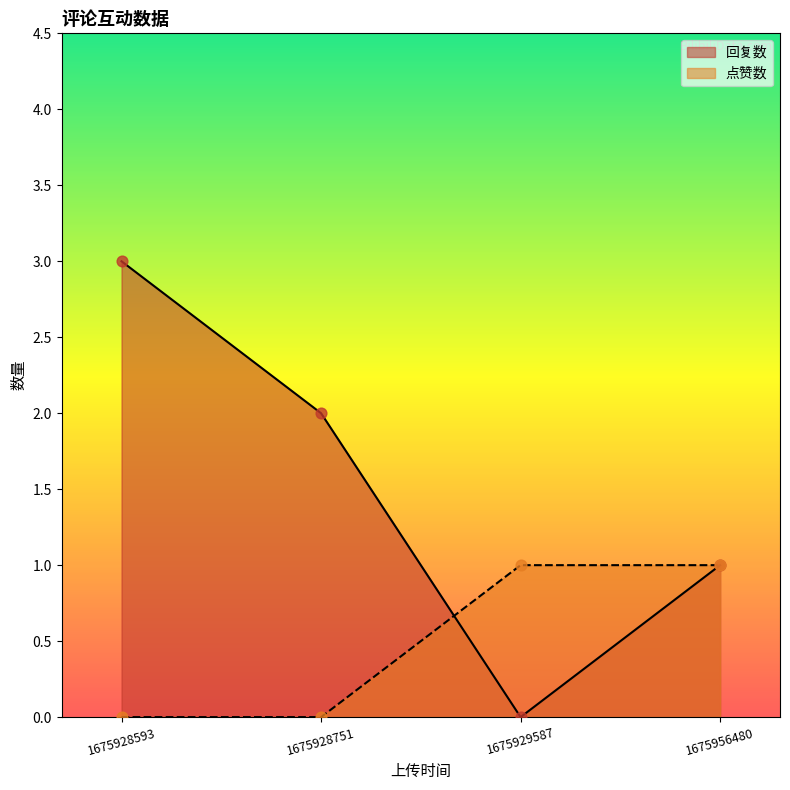

Which series has the largest range (max minus min)?

回复数